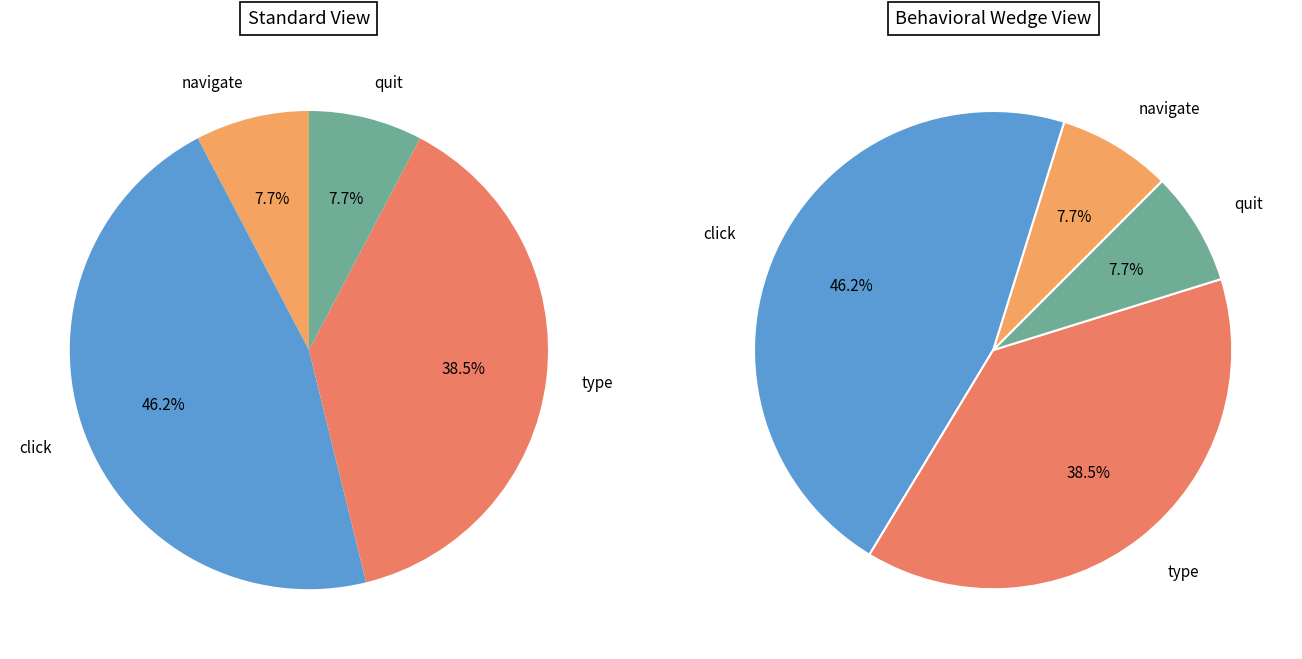

True or false: type accounts for 29% of the total.

False